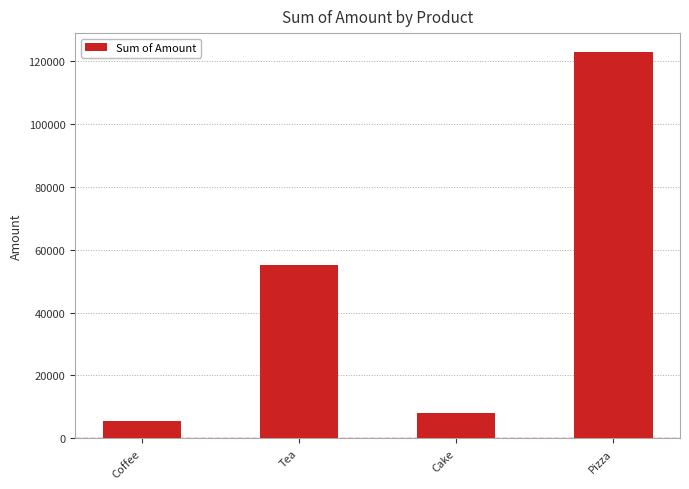

True or false: the data shows 24052.9 at Tea.

False